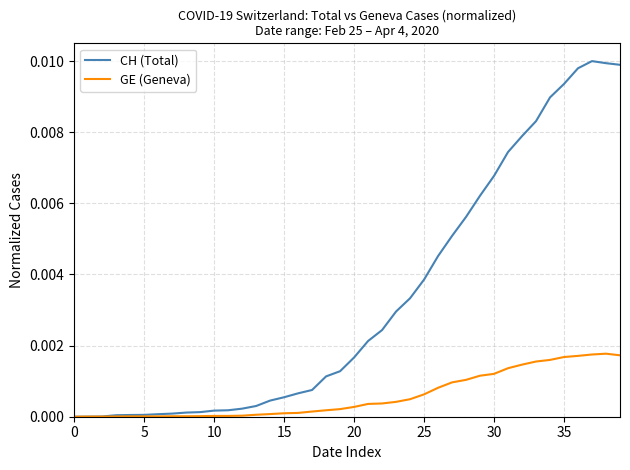

Which series has the largest total across all categories?

CH (Total)